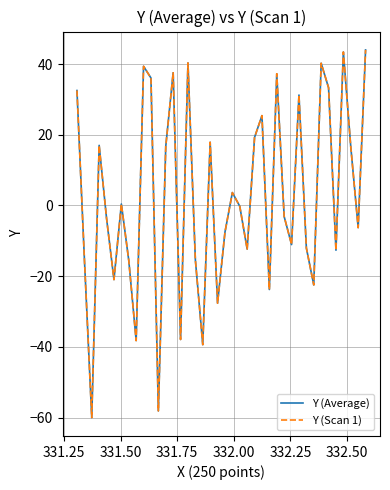

Which series has the largest range (max minus min)?

Y (Average)